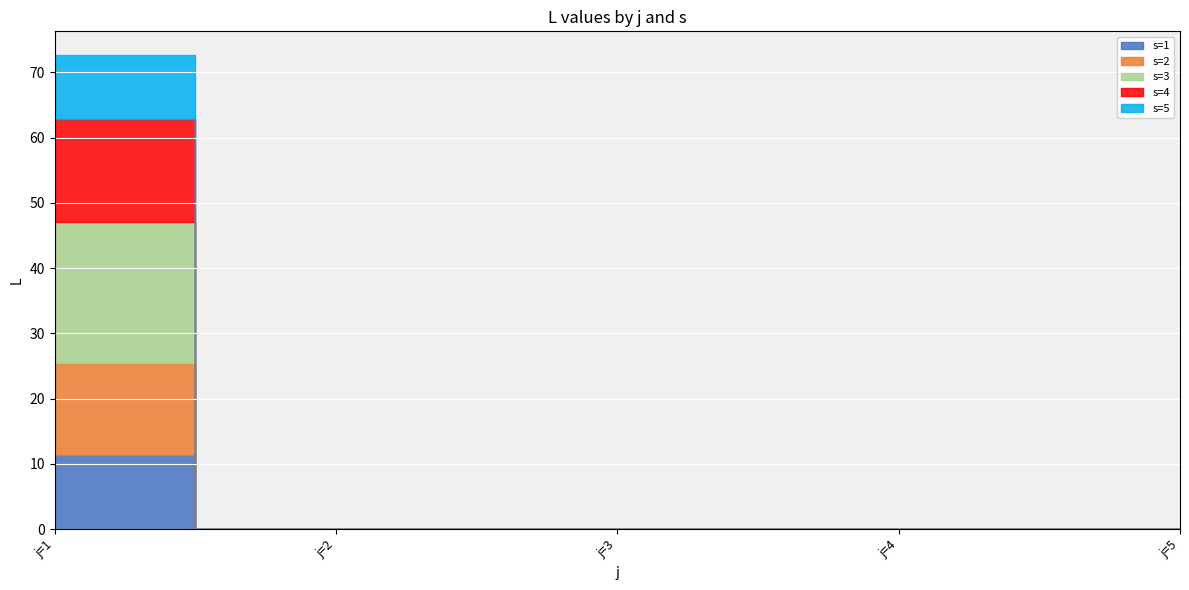

What is the sum of all s=1 values?

11.4